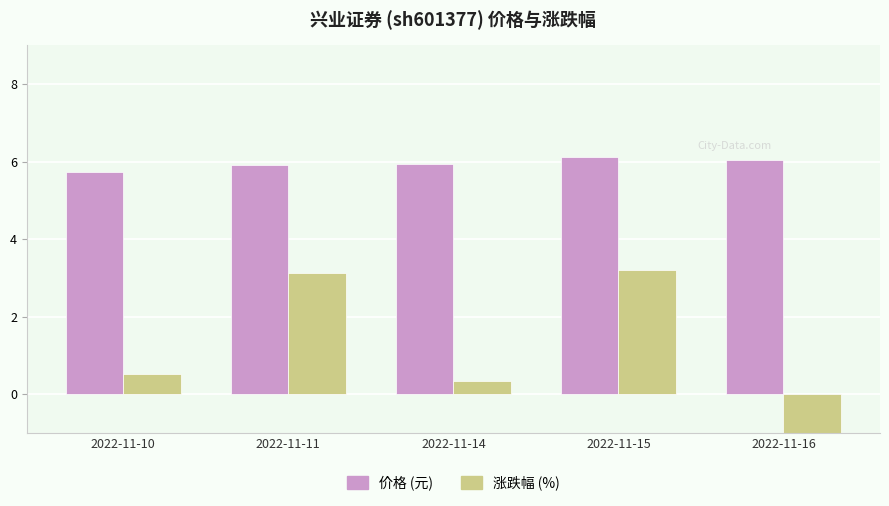

Which series has the largest range (max minus min)?

涨跌幅 (%)